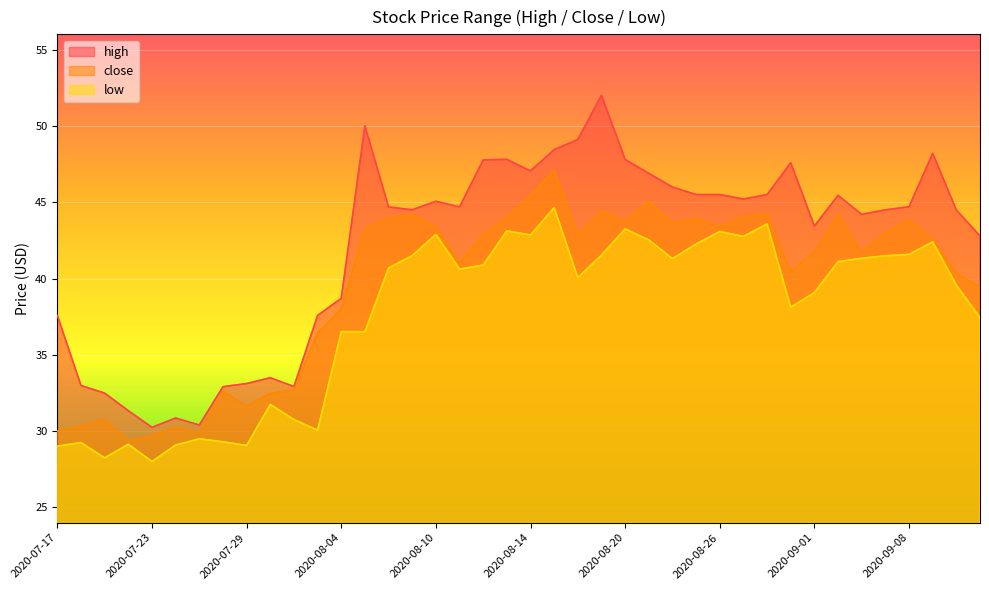

True or false: high has a value of 46.9 at 2020-08-21.

True